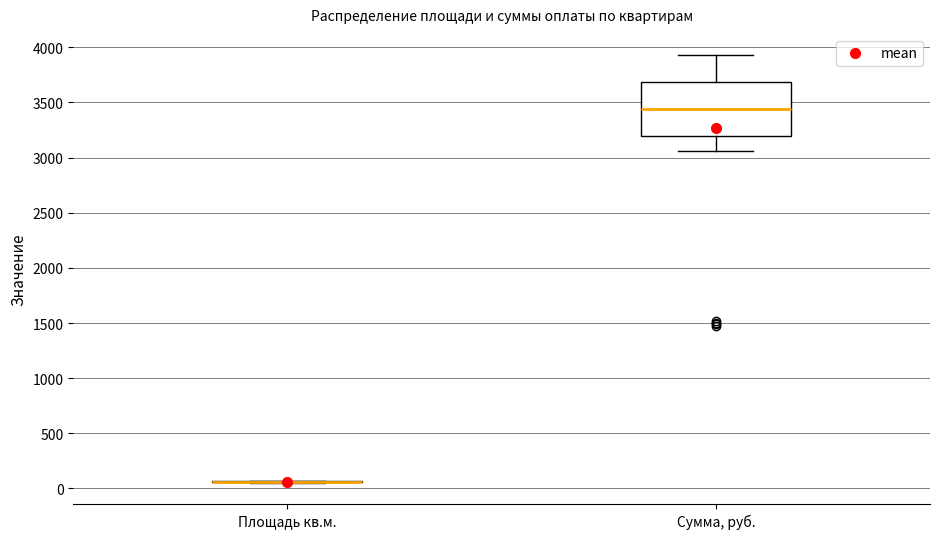

Comparing the boxes themselves (not the whiskers), which one is the tallest?

Сумма, руб.